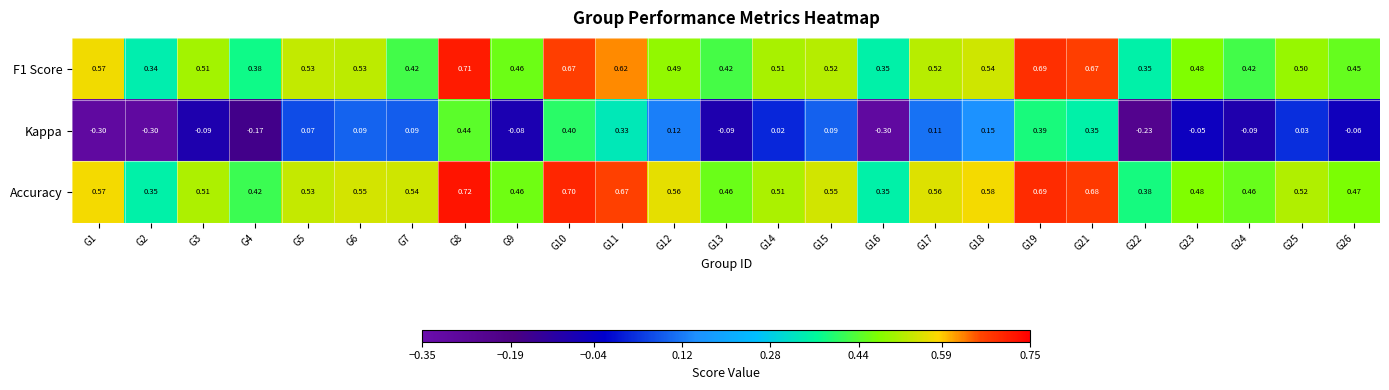

At G8, list the series in order from smallest to largest.

Kappa, F1 Score, Accuracy